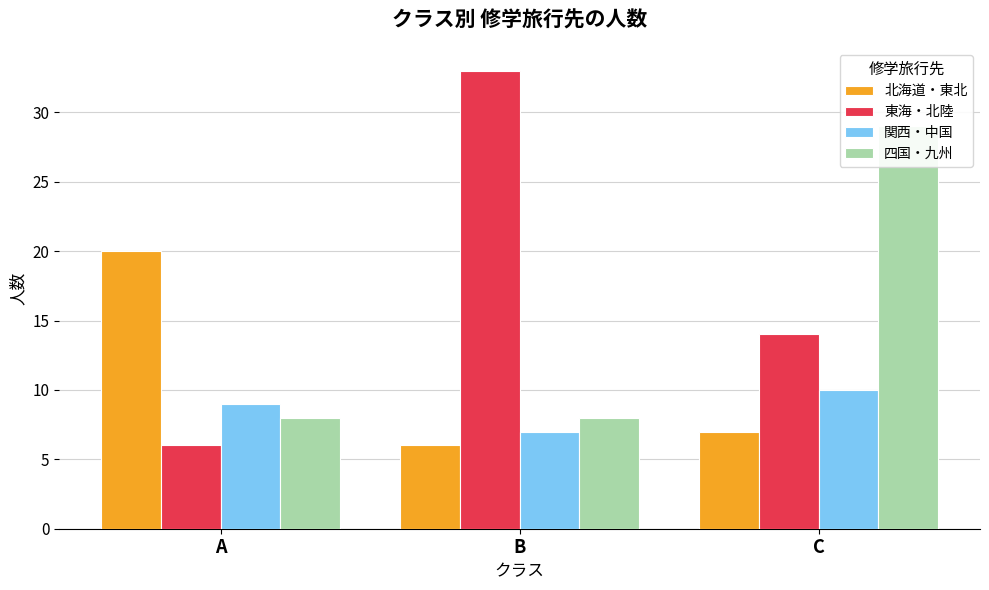

Where does the 関西・中国 series first go above 9?

C